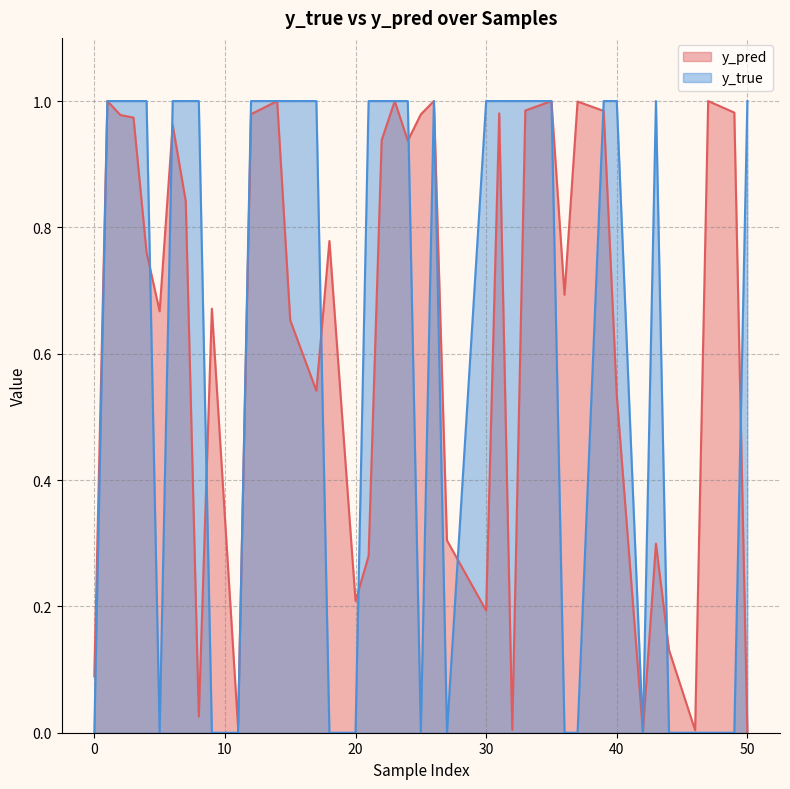

Between 26 and 4, which is larger?

26